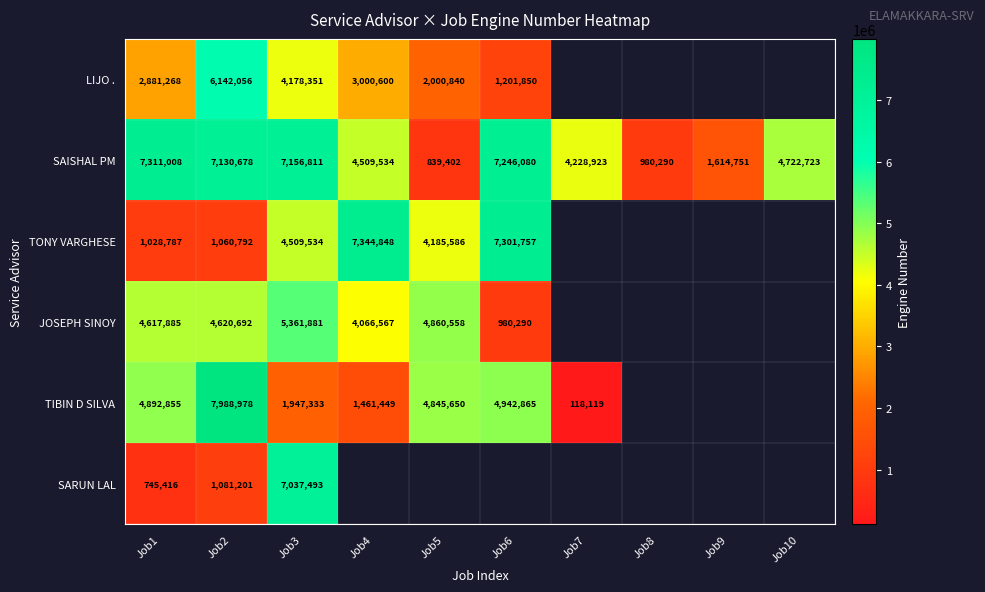

Which has a higher value, Job5 or Job2?

Job2